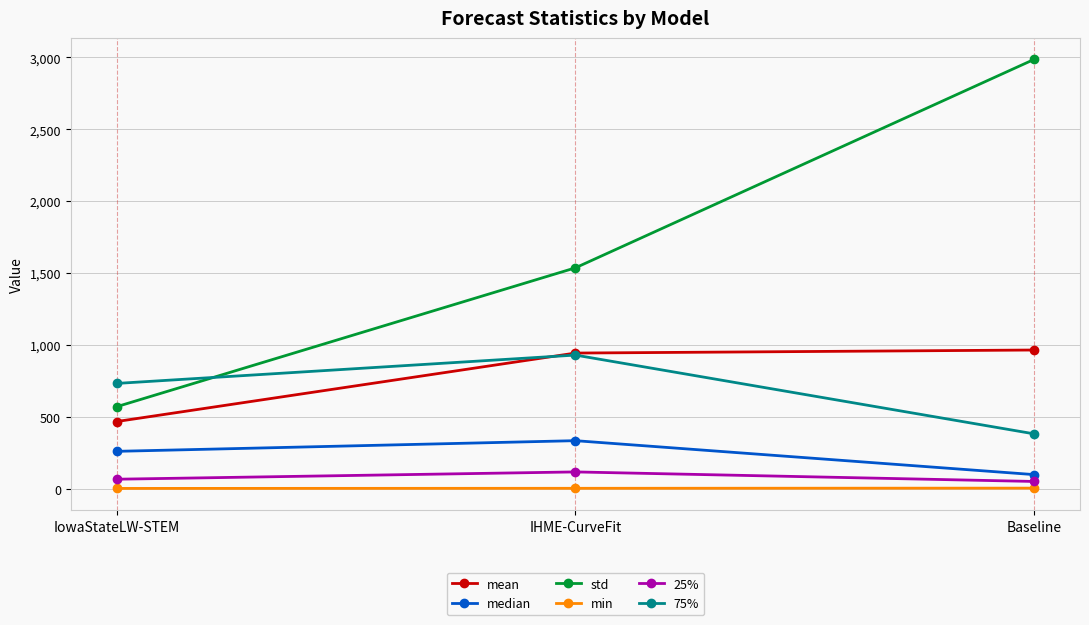

What is the spread (max minus min) of values at IHME-CurveFit?

1534.0